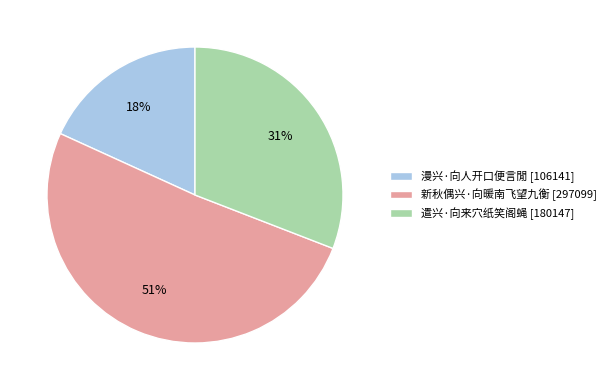

Is 新秋偶兴·向暖南飞望九衡 the majority of the pie?

Yes